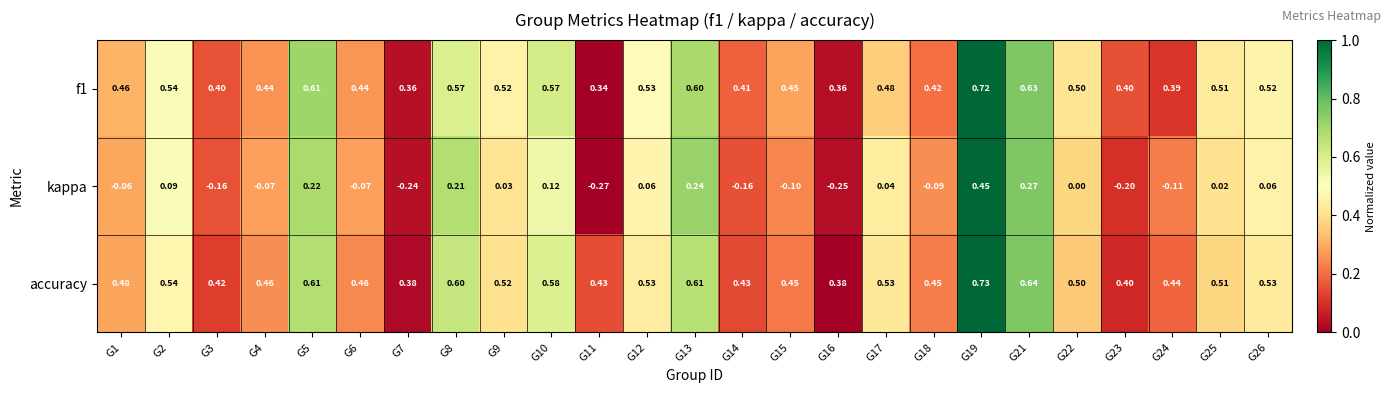

Is the value of f1 at G26 greater than the value of kappa at G8?

Yes